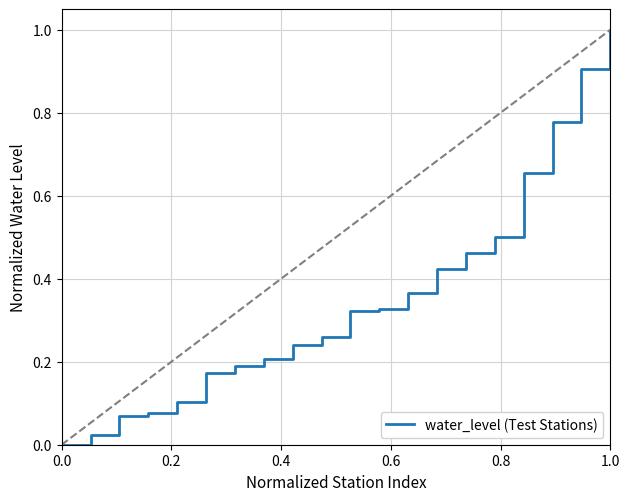

How many positive values are there?

19